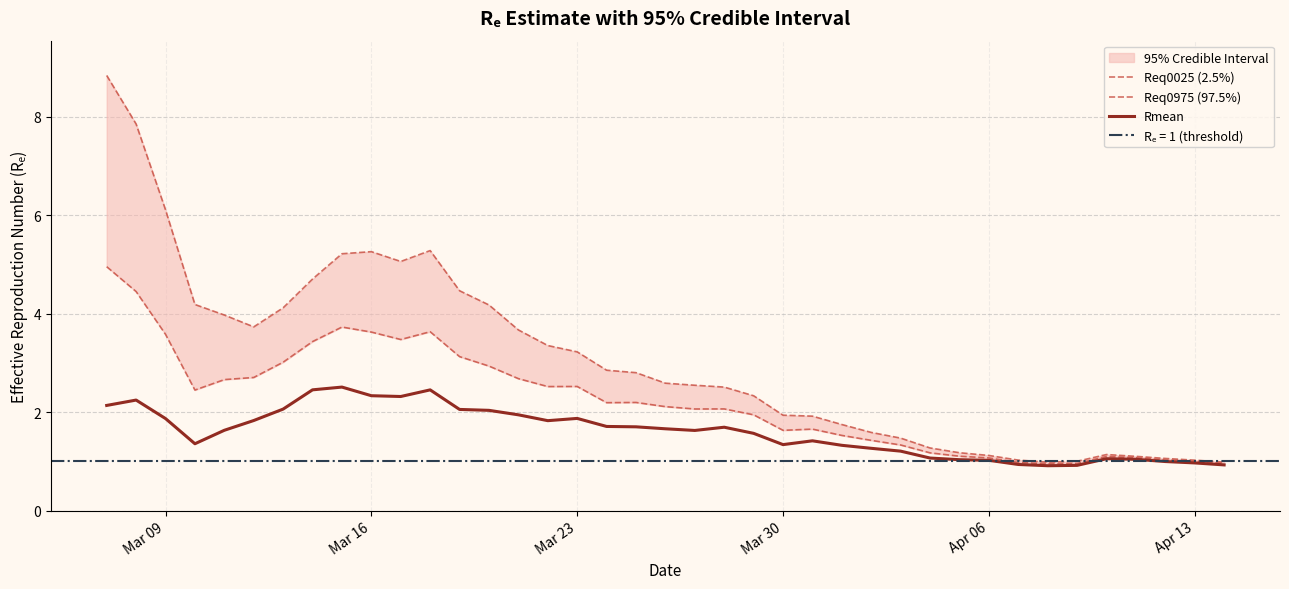

True or false: Req0025 (2.5%) and Req0975 (97.5%) intersect in this chart.

False